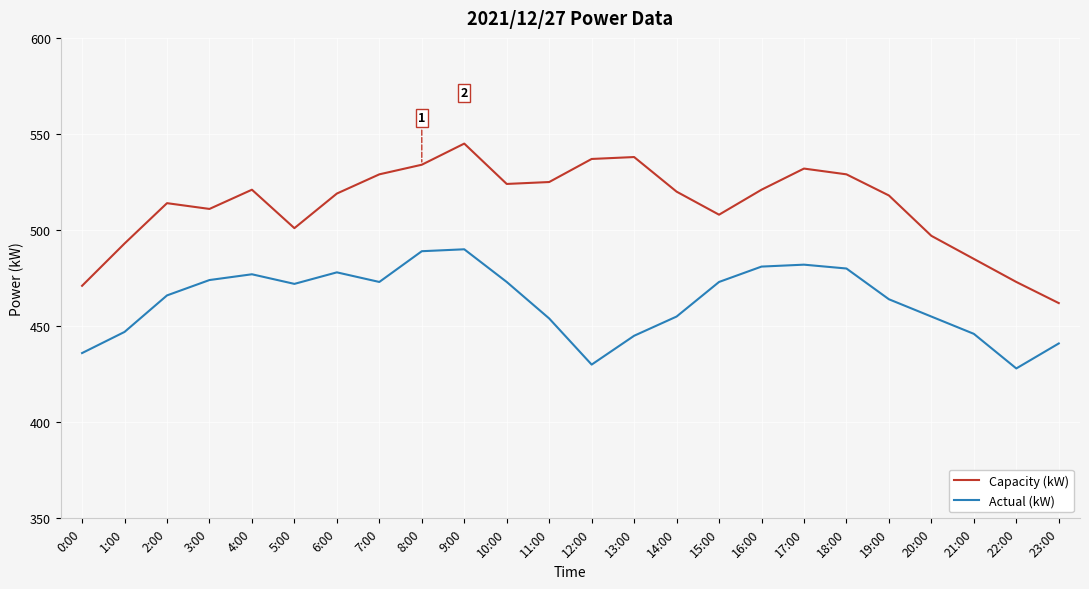

True or false: Actual (kW) and Capacity (kW) intersect in this chart.

False